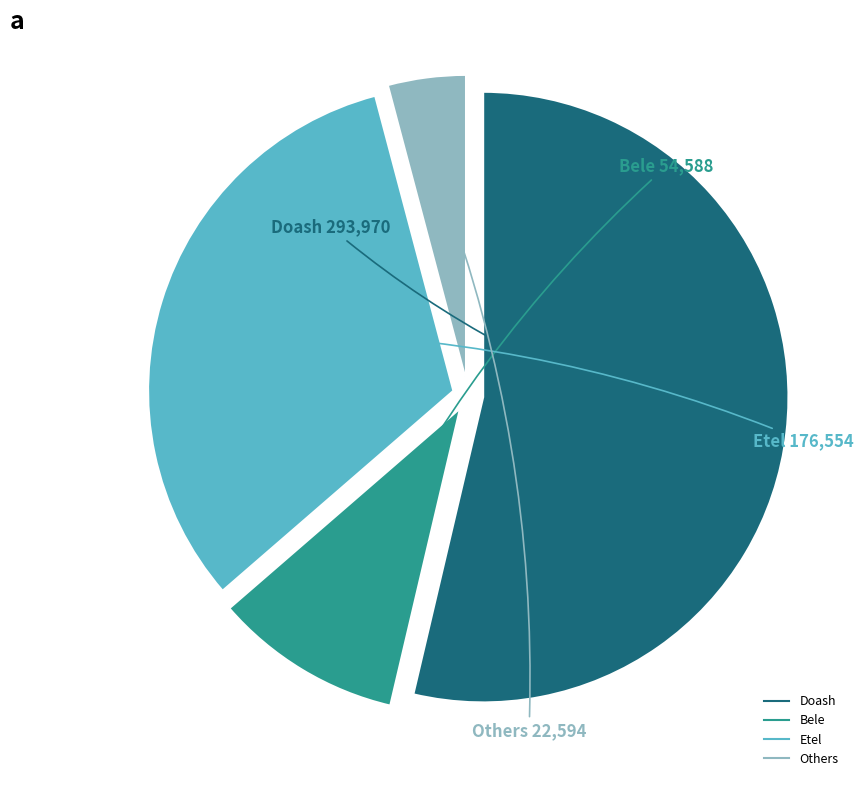

Combined, do Bele and Doash account for over 50%?

Yes